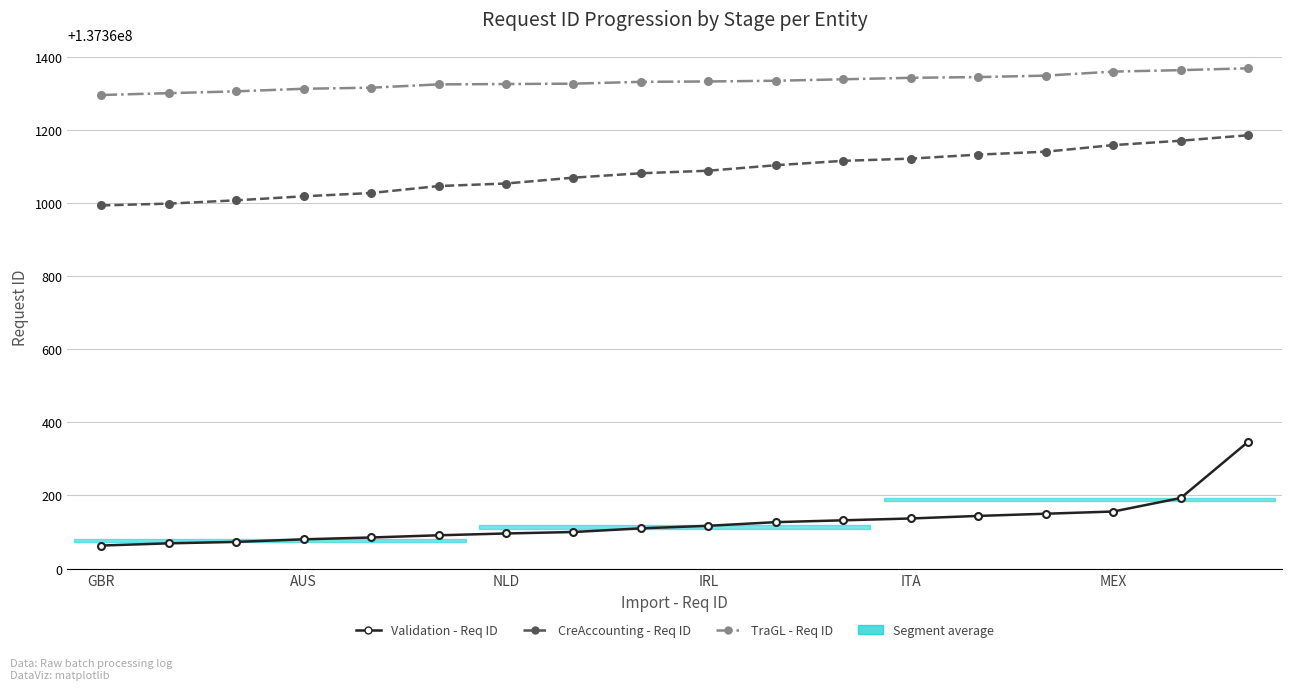

Reading left to right, transcribe all the data shown in this chart.

Validation - Req ID: 137360063	137360069	137360073	137360080	137360085	137360091	137360096	137360100	137360110	137360117	137360127	137360132	137360137	137360144	137360150	137360156	137360193	137360347
CreAccounting - Req ID: 137360993	137360998	137361007	137361018	137361027	137361046	137361053	137361069	137361081	137361088	137361103	137361115	137361121	137361132	137361140	137361158	137361170	137361185
TraGL - Req ID: 137361295	137361300	137361305	137361312	137361315	137361324	137361325	137361326	137361331	137361332	137361334	137361338	137361342	137361344	137361348	137361359	137361363	137361368